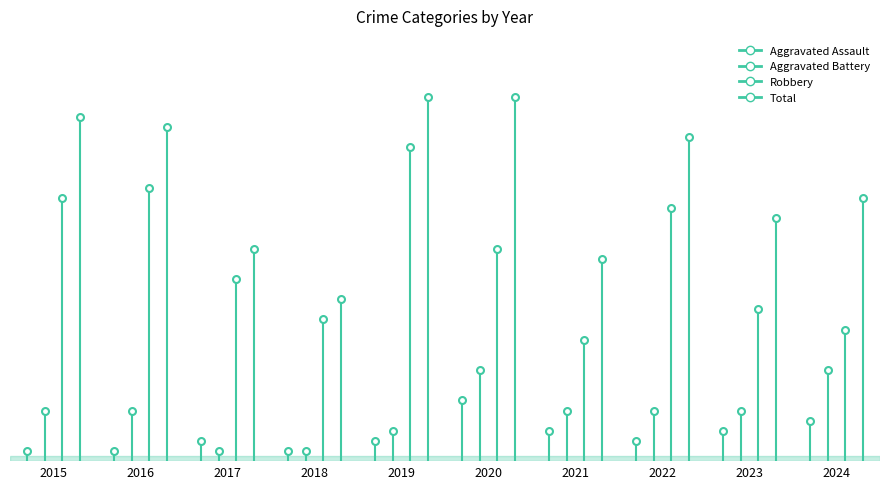

What is the value of the Aggravated Battery point at the 4th from the left?

1